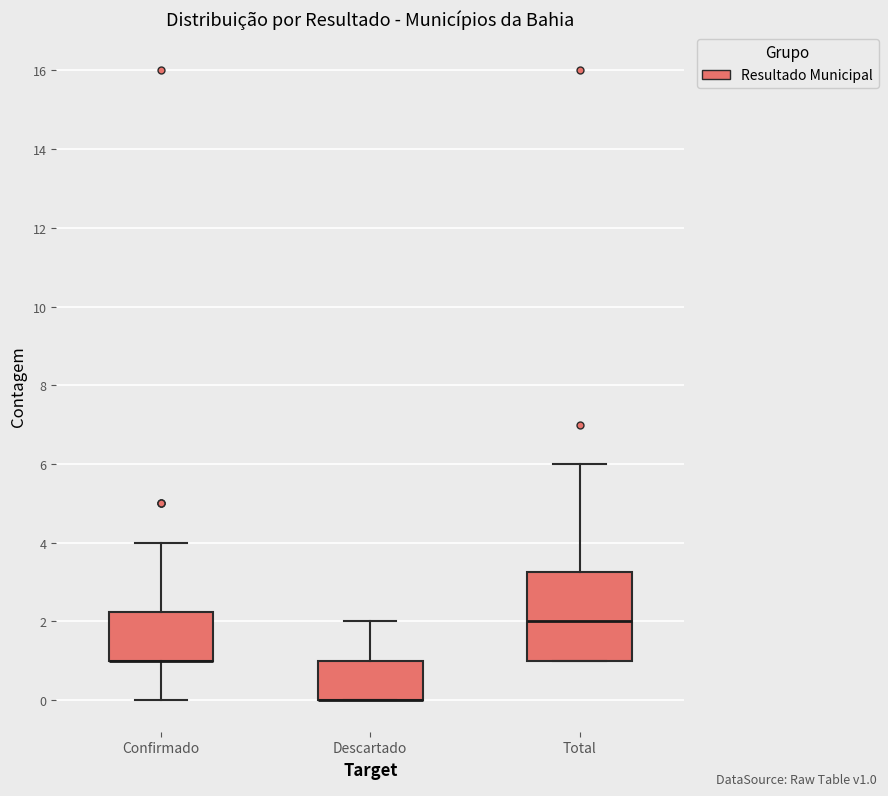

Reading left to right, read every box against the y-axis: the position of its median line, the range the box covers, and the ends of its whiskers. The values are not printed on the chart, so give them approximately, as read against the axis.

Confirmado: median 1.0 (drawn on the box's lower edge), box 1.0 to 2.2, whiskers 0.0 to 4.0
Descartado: median 0.0 (drawn on the box's lower edge), box 0.0 to 1.0, whiskers 0.0 to 2.0
Total: median 2.0, box 1.0 to 3.2, whiskers 1.0 to 6.0